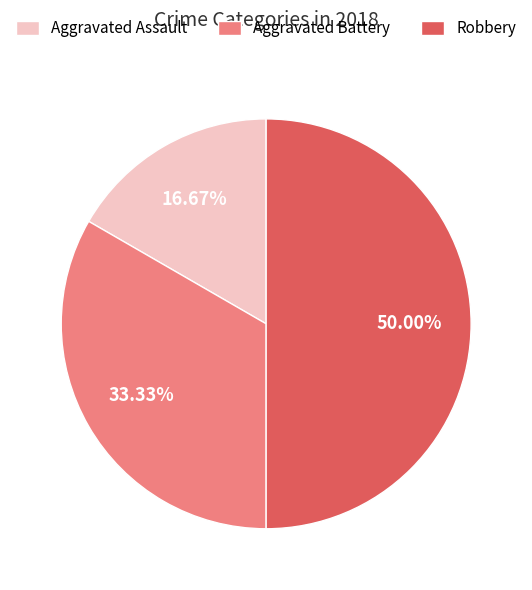

Which category has the biggest portion of the pie?

Robbery